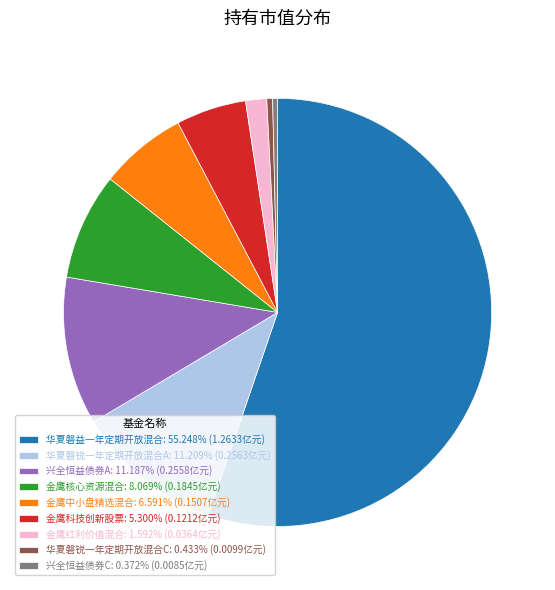

Is the sum of 华夏磐锐一年定期开放混合C: 0.433% (0.0099亿元) and 金鹰中小盘精选混合: 6.591% (0.1507亿元) greater than half?

No